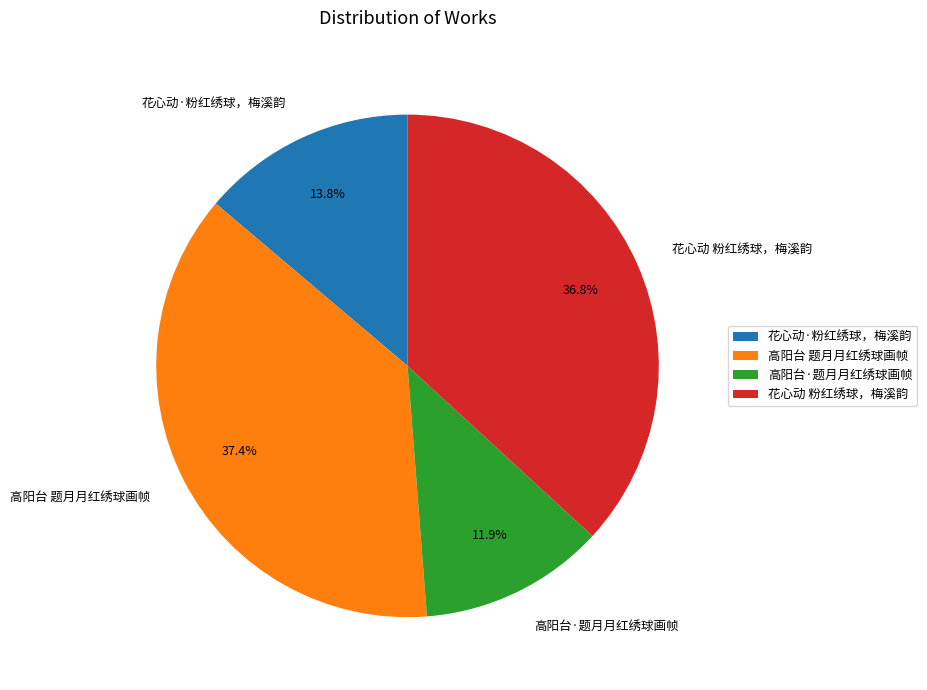

What is the smallest slice in the pie chart?

高阳台·题月月红绣球画帧